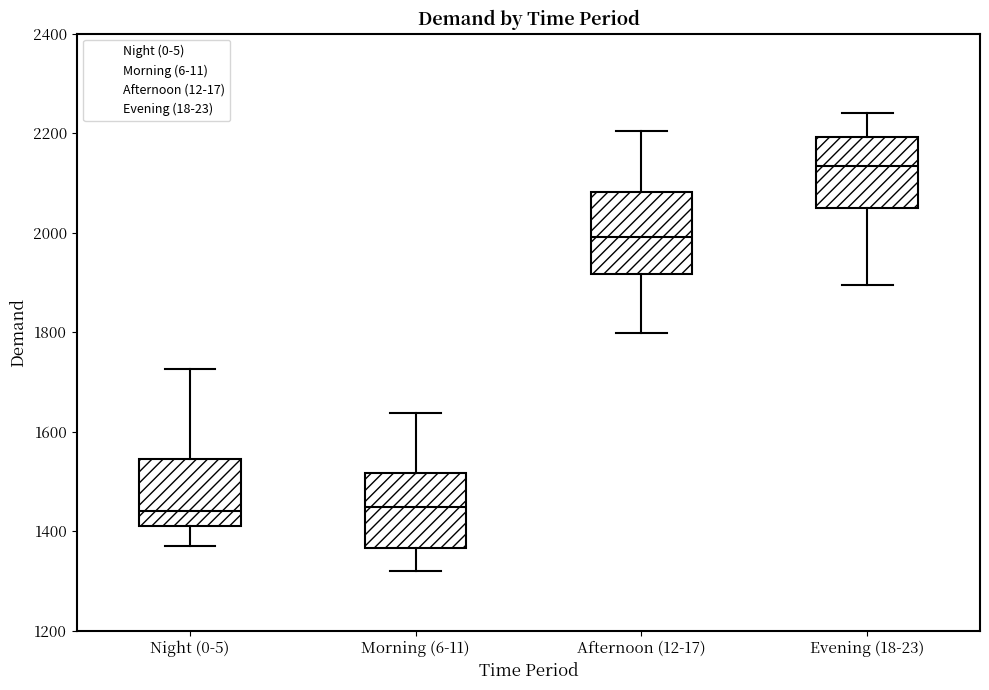

Where is the lower edge of the box for Night (0-5) on the y-axis? The values are not printed on the chart, so give them approximately, as read against the axis.

1420